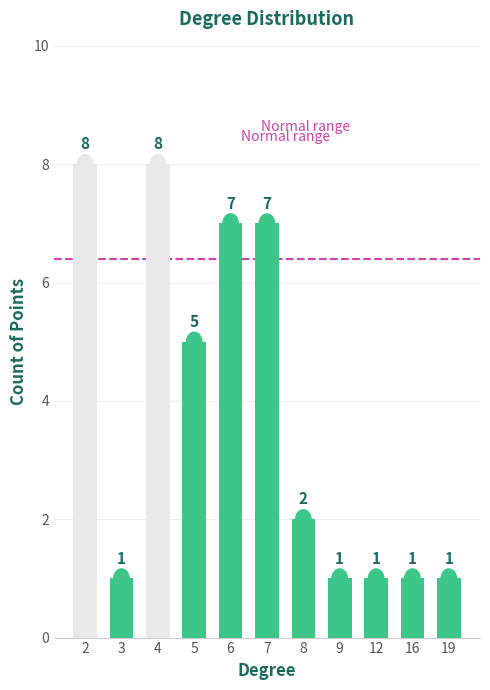

What is the sum of the values at 3 and 5?

6